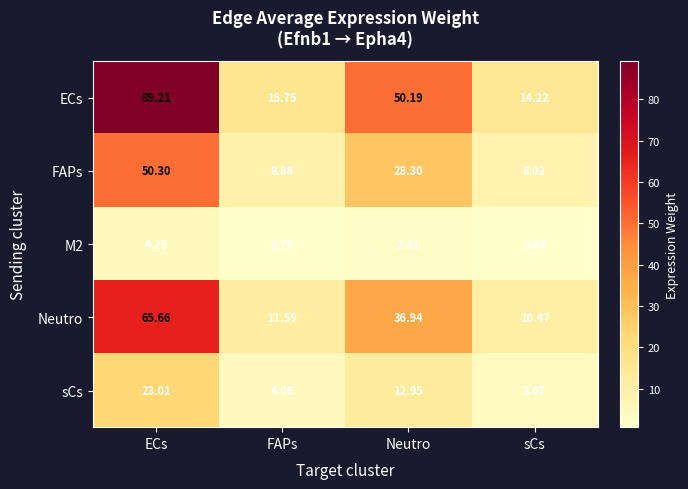

How many categories are shown in the chart?

4